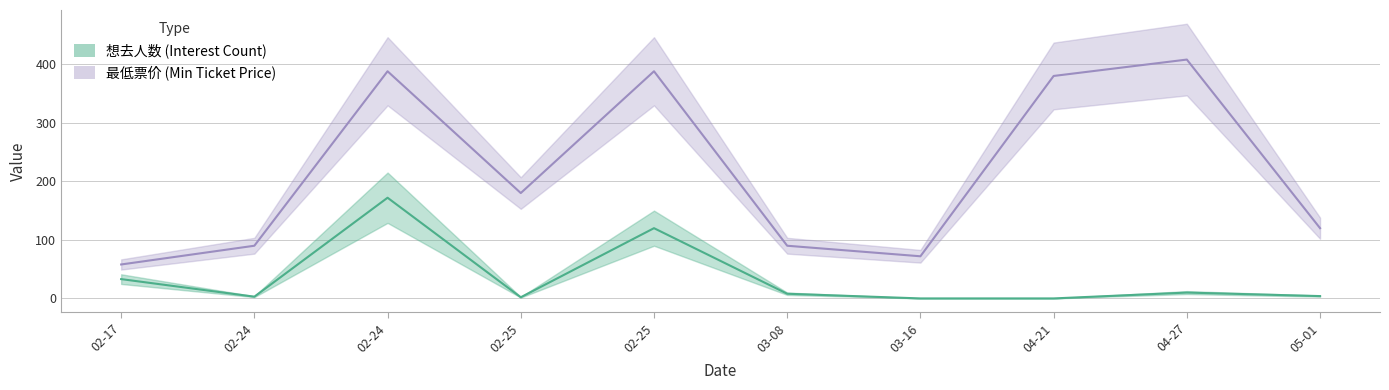

What is the difference between the 最低票价 values at 03-08 and 05-01?

30